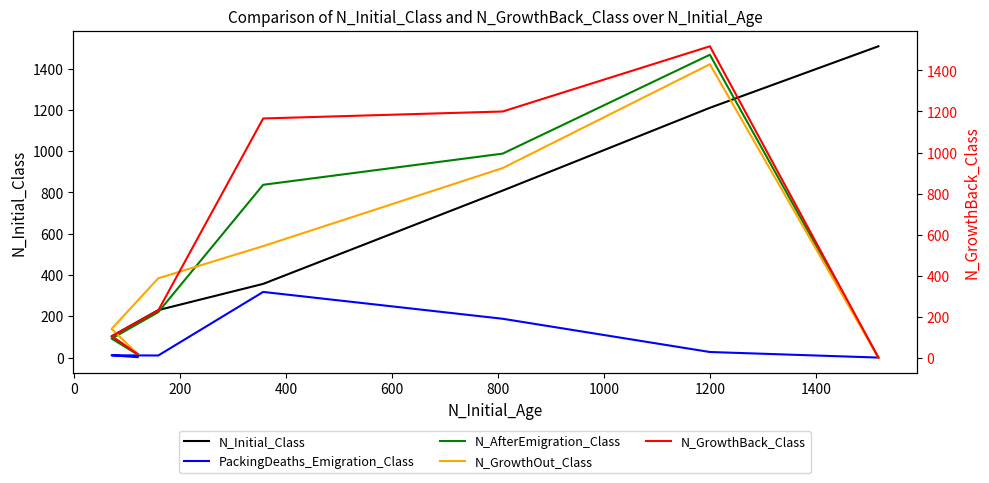

What are all the series names shown in the legend?

N_Initial_Class, PackingDeaths_Emigration_Class, N_AfterEmigration_Class, N_GrowthOut_Class, N_GrowthBack_Class